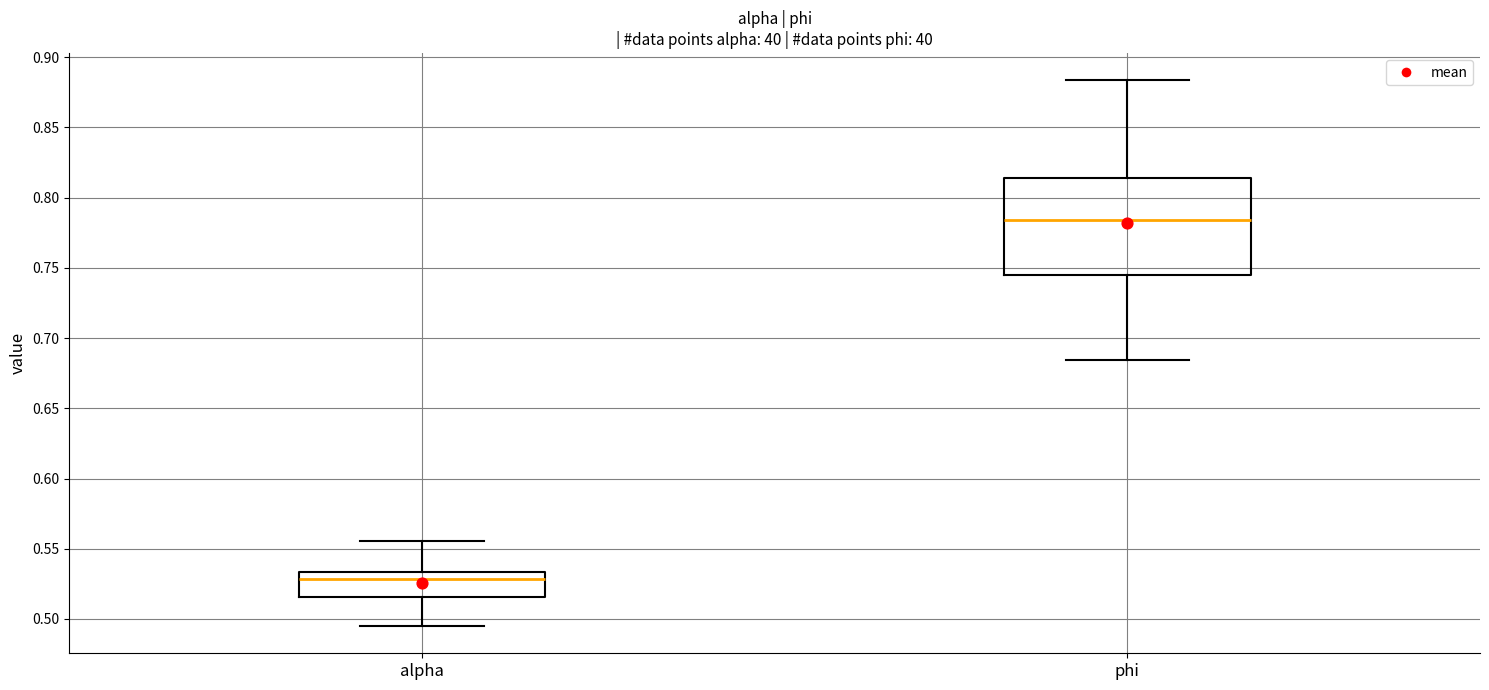

Reading left to right, transcribe this box plot: for each box, give where its median line is, the range the box spans, and where its two whiskers end, as read against the y-axis. The values are not printed on the chart, so give them approximately, as read against the axis.

alpha: median 0.530, box 0.515 to 0.535, whiskers 0.495 to 0.555
phi: median 0.785, box 0.745 to 0.815, whiskers 0.685 to 0.885